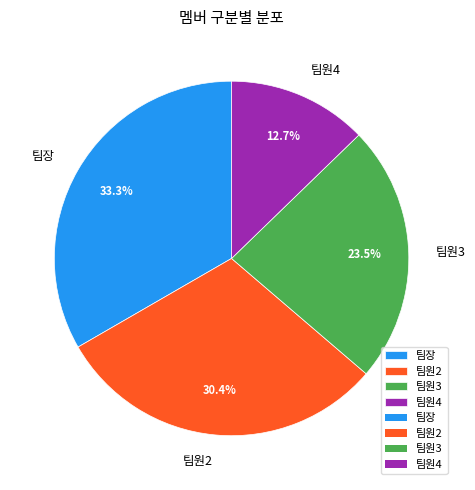

Does 팀원4 represent more than half of the total?

No